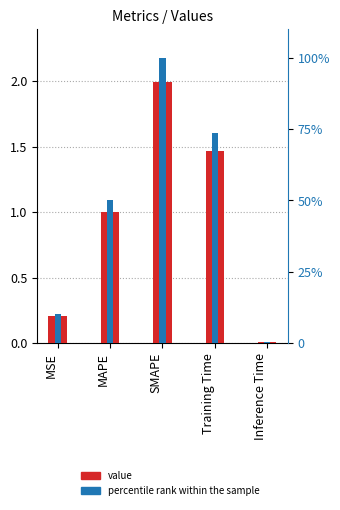

What is the difference between the maximum and minimum values in the value series?

2.0